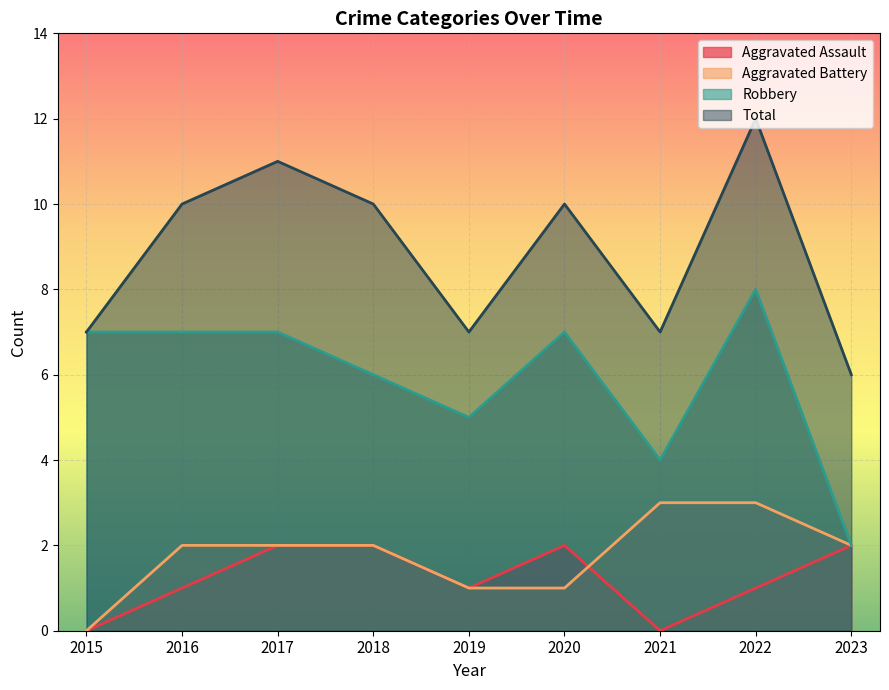

The Total series shows 5 at 2022. True or false?

False